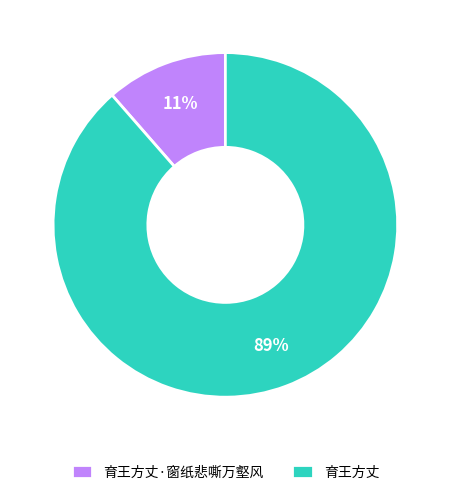

What percentage is the 育王方丈·窗纸悲嘶万壑风 slice, to the nearest percent?

11%